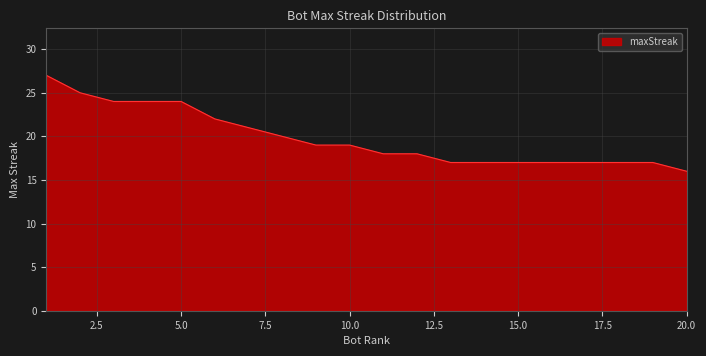

What is the smallest value displayed?

16